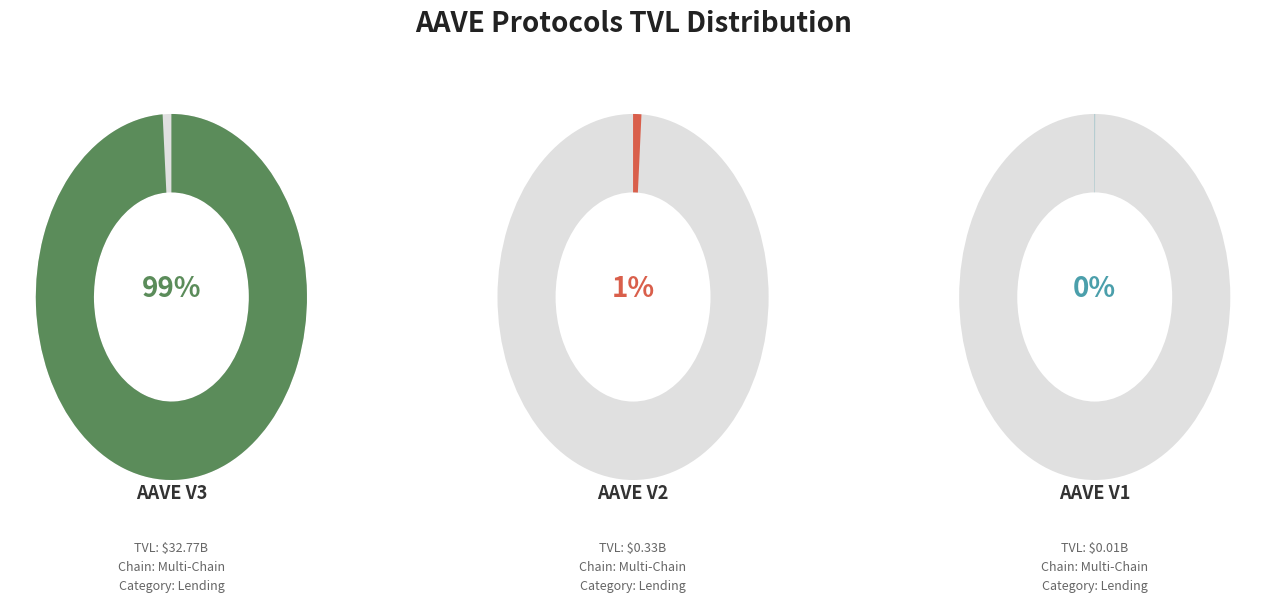

Is it true that AAVE V2 is 12% of the pie?

False